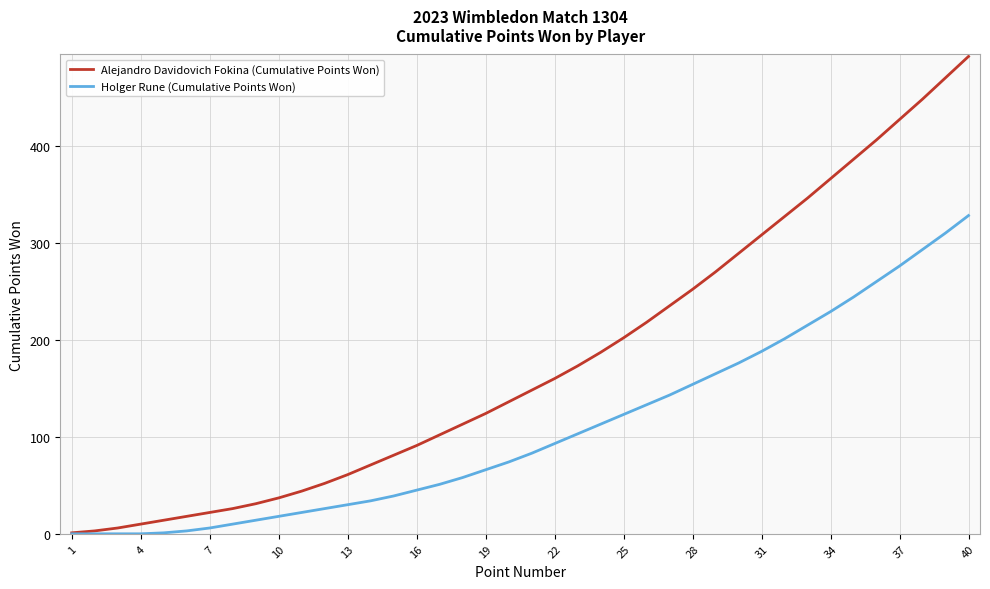

What is the maximum value for Holger Rune (Cumulative Points Won)?

328